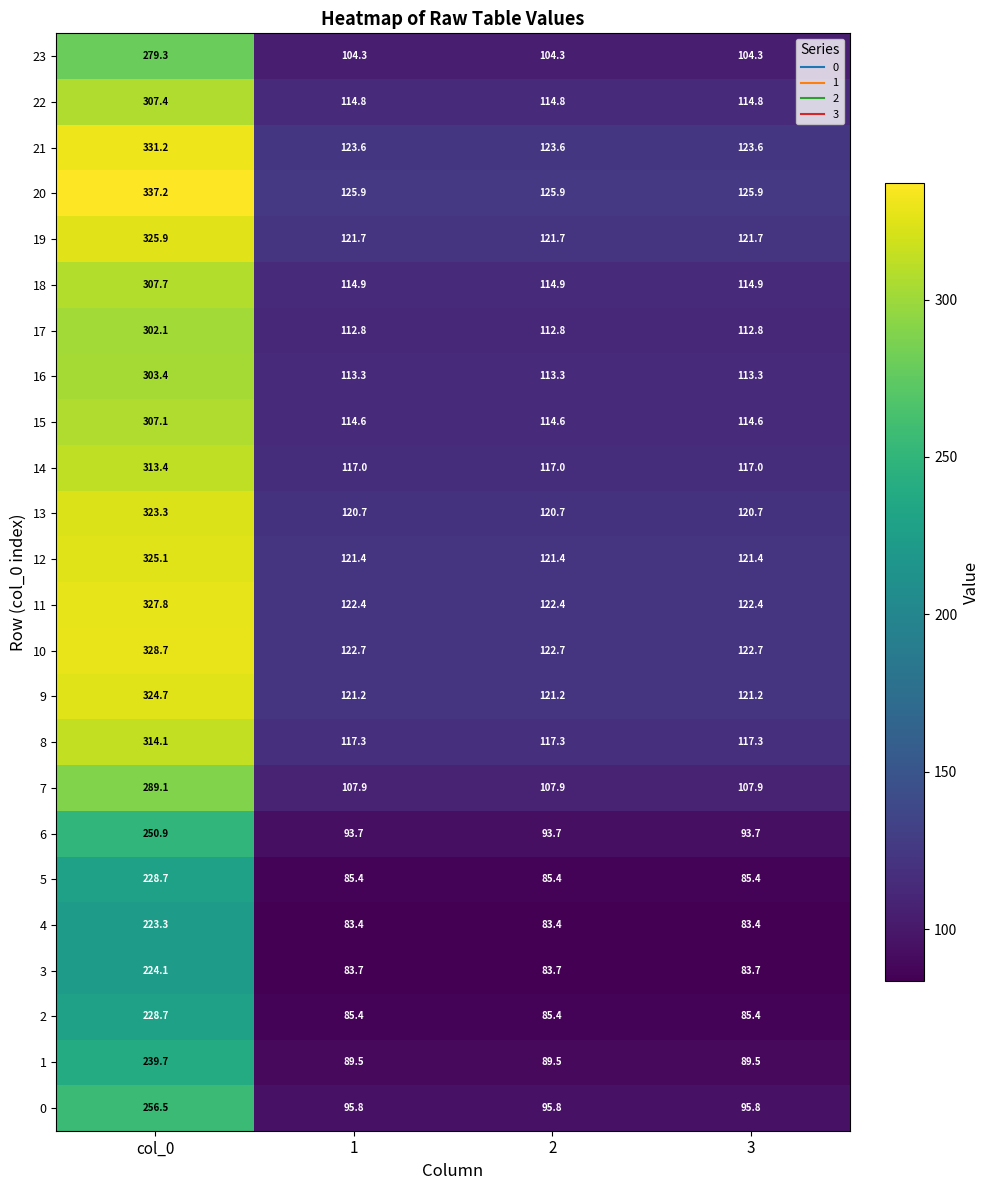

The 7 series shows 289.1 at col_0. True or false?

True